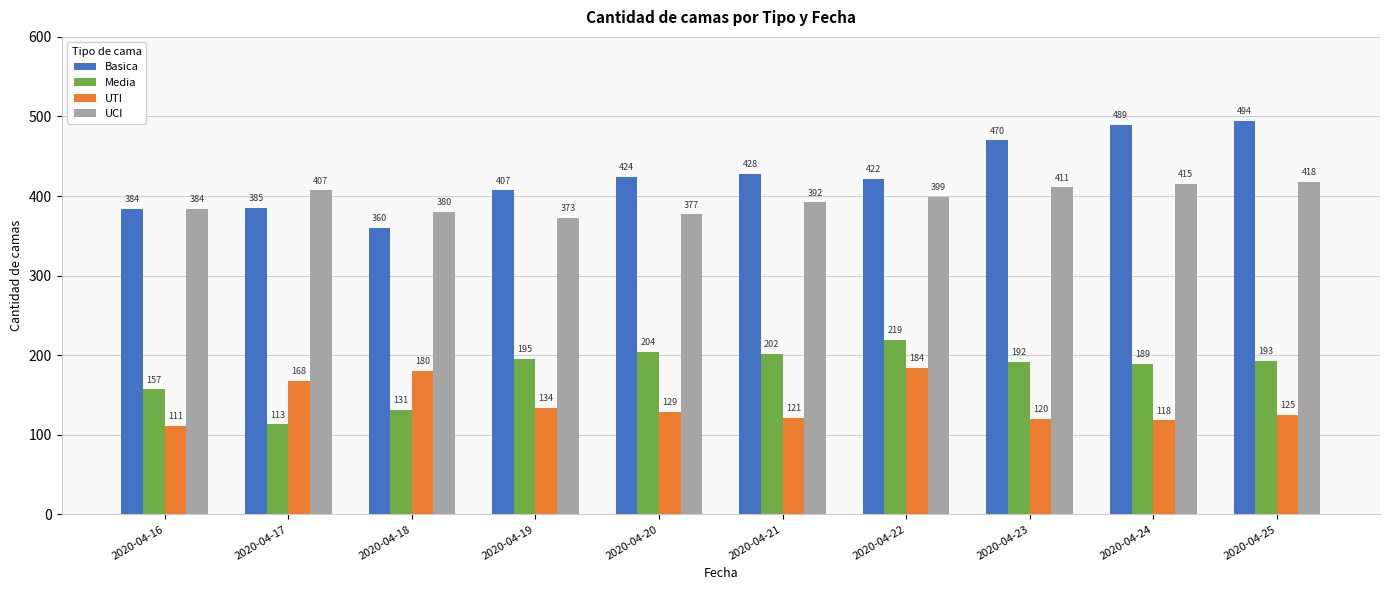

At which label is Basica closest to 427?

2020-04-21